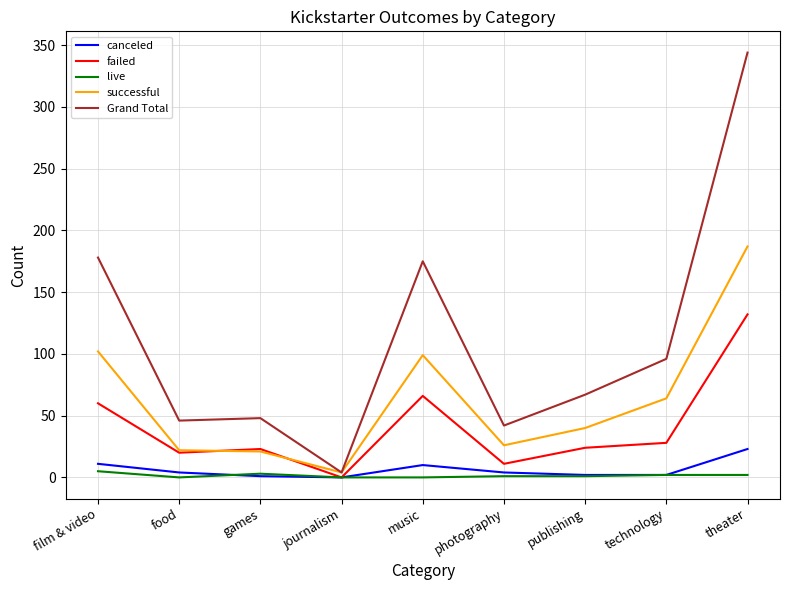

At which category is the sum across all series the highest?

theater